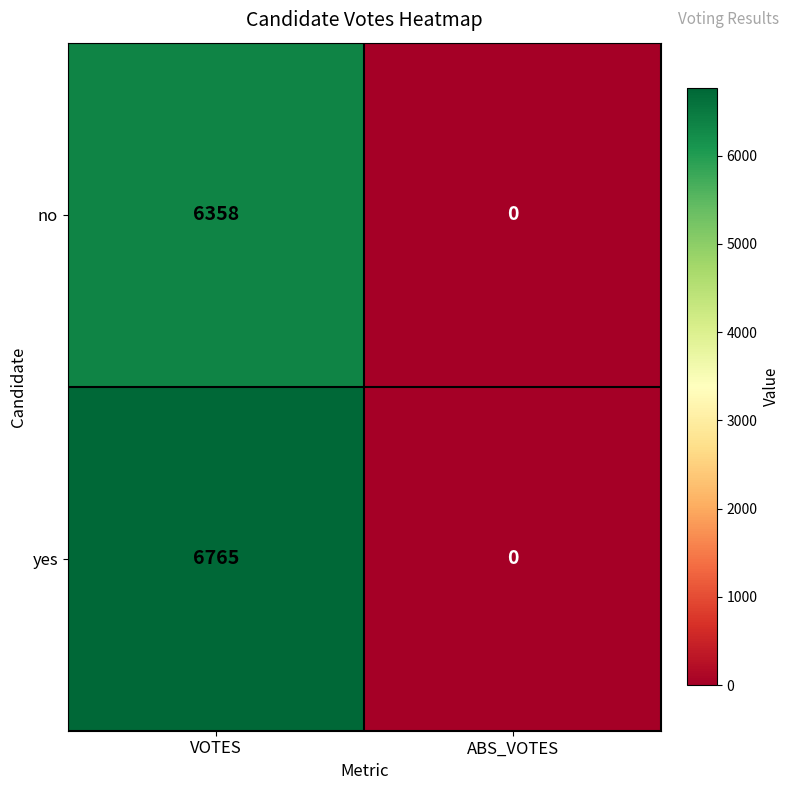

What is the average value of the no series?

3179